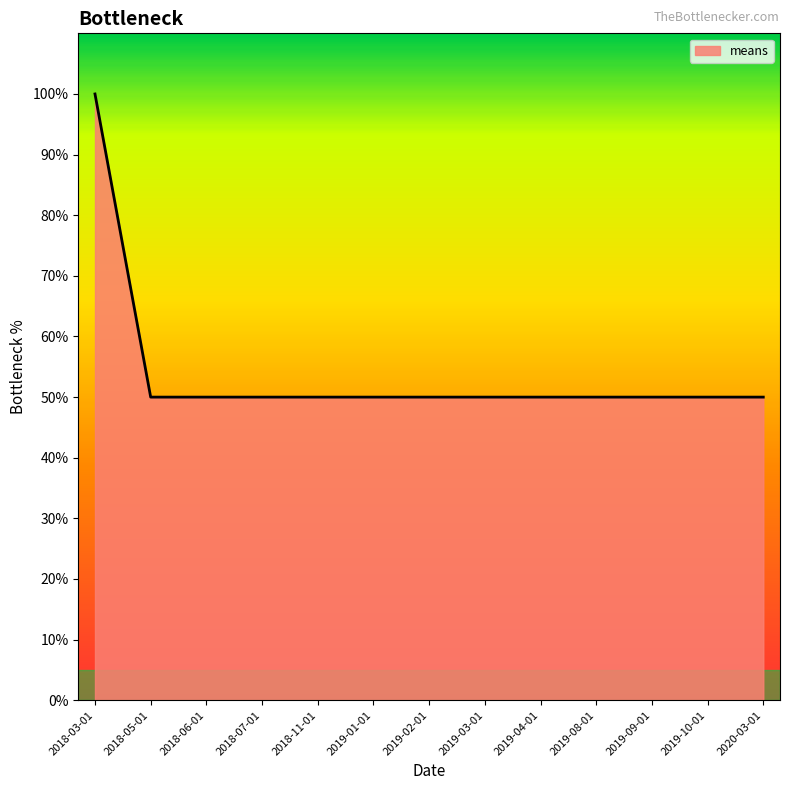

What is the difference between the maximum and minimum values?

50